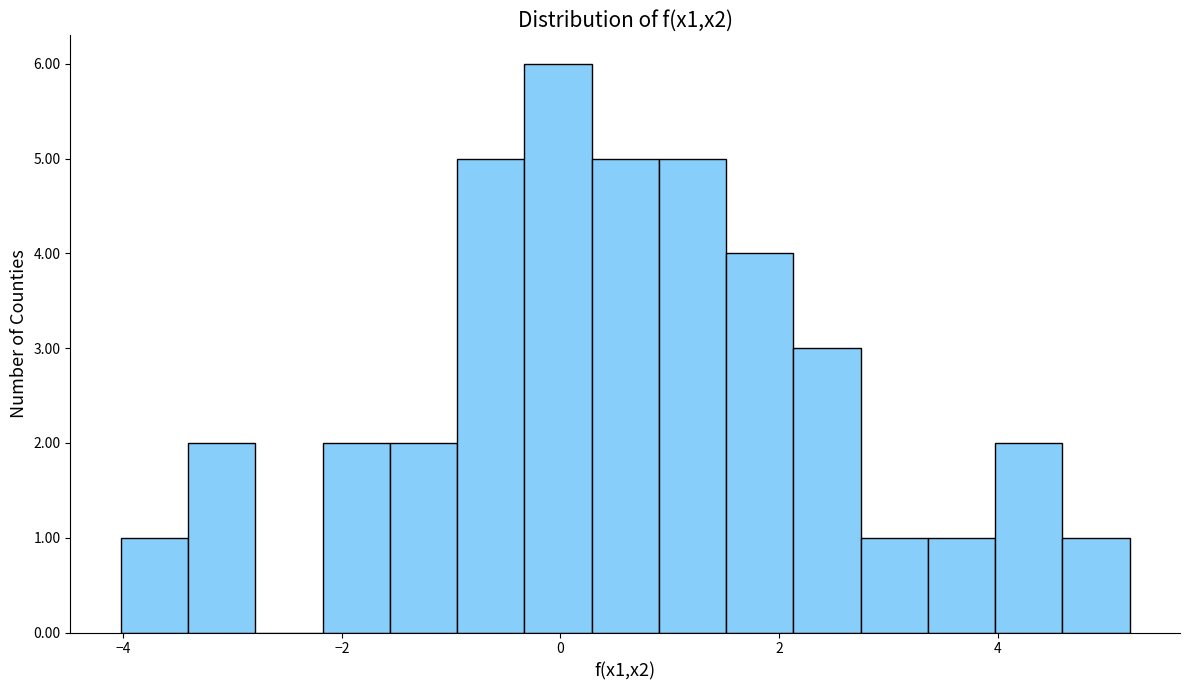

Around what value on the x-axis is the tallest bar? Give the approximate position of its centre, as read against the axis.

0.0